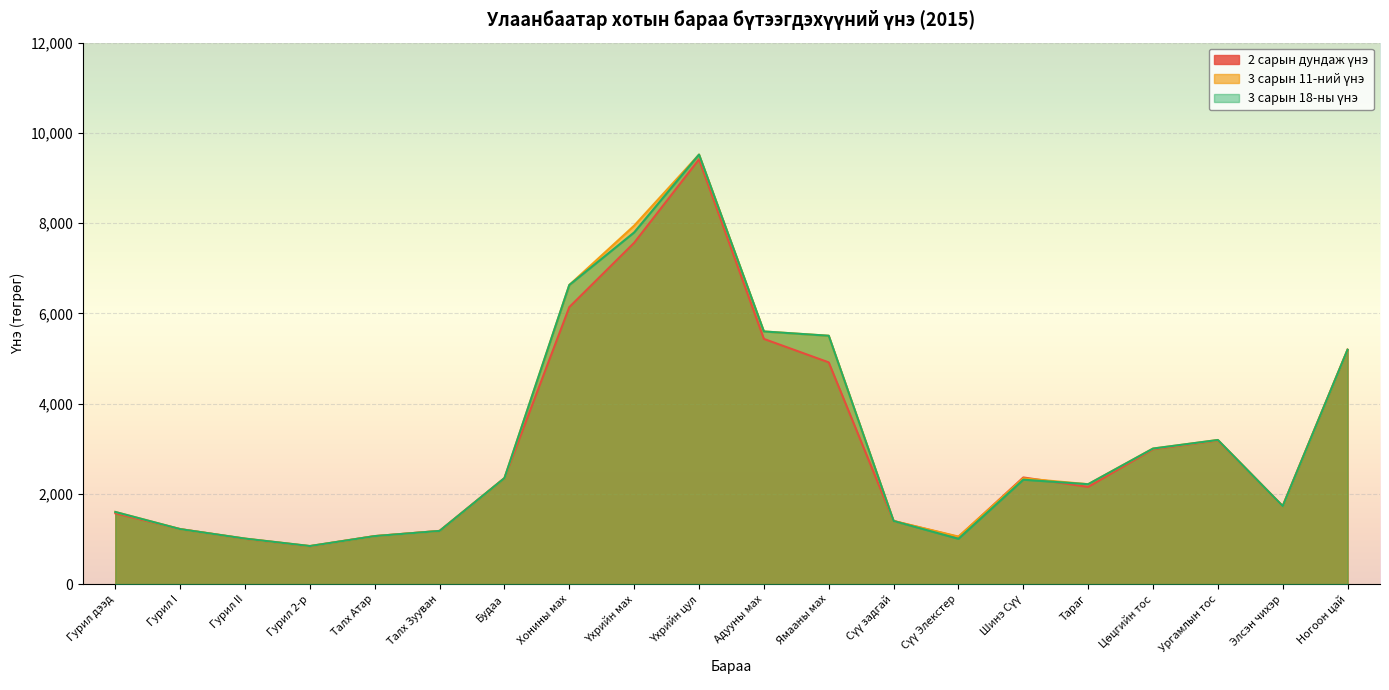

What are all the series names shown in the legend?

2 сарын дундаж үнэ, 3 сарын 11-ний үнэ, 3 сарын 18-ны үнэ